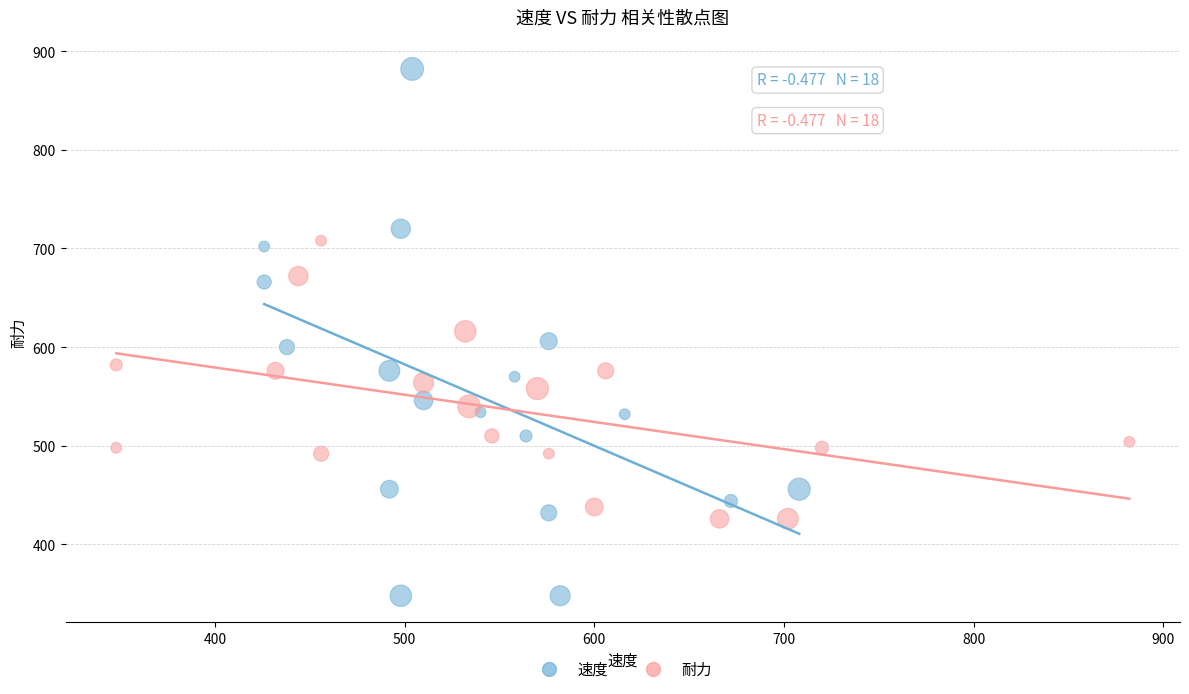

Which series contains the highest Y value?

速度